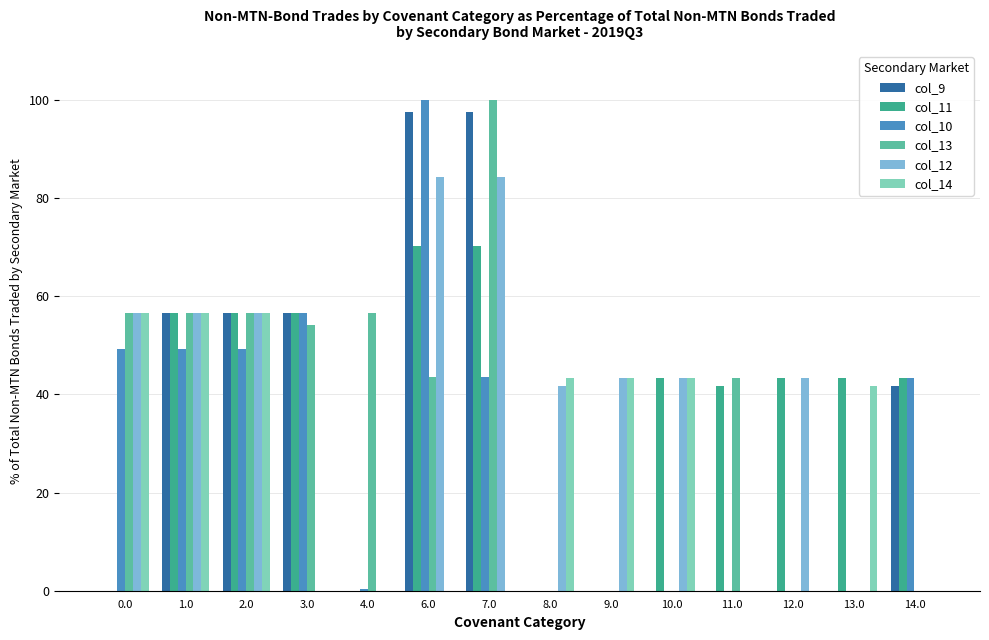

What is the sum of the col_13 values at 2.0 and 8.0?

56.5